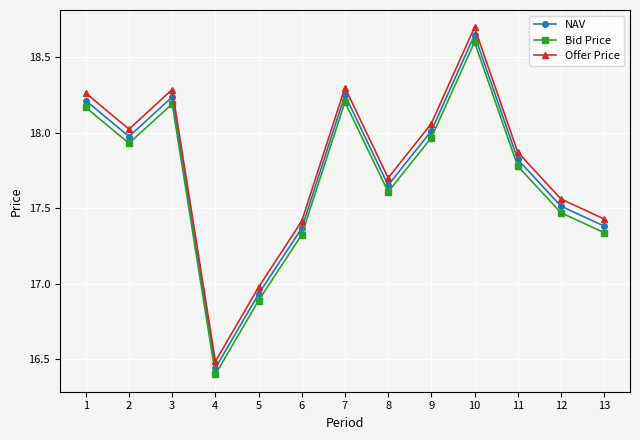

How many lines are shown in the chart?

3